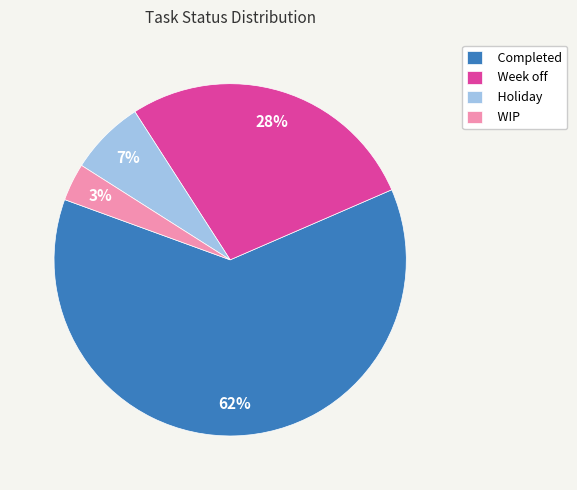

Does any single category account for the majority?

Yes